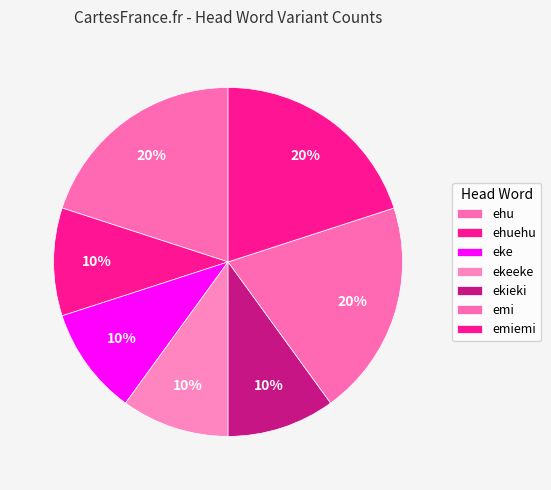

Which slice is the largest?

ehu